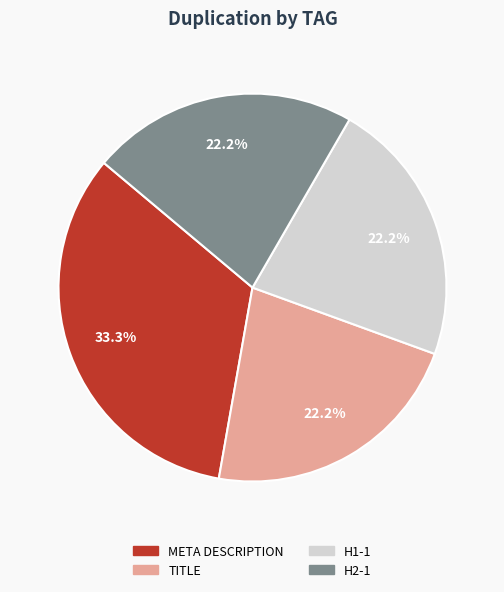

To the nearest percent, what portion does META DESCRIPTION represent?

33%